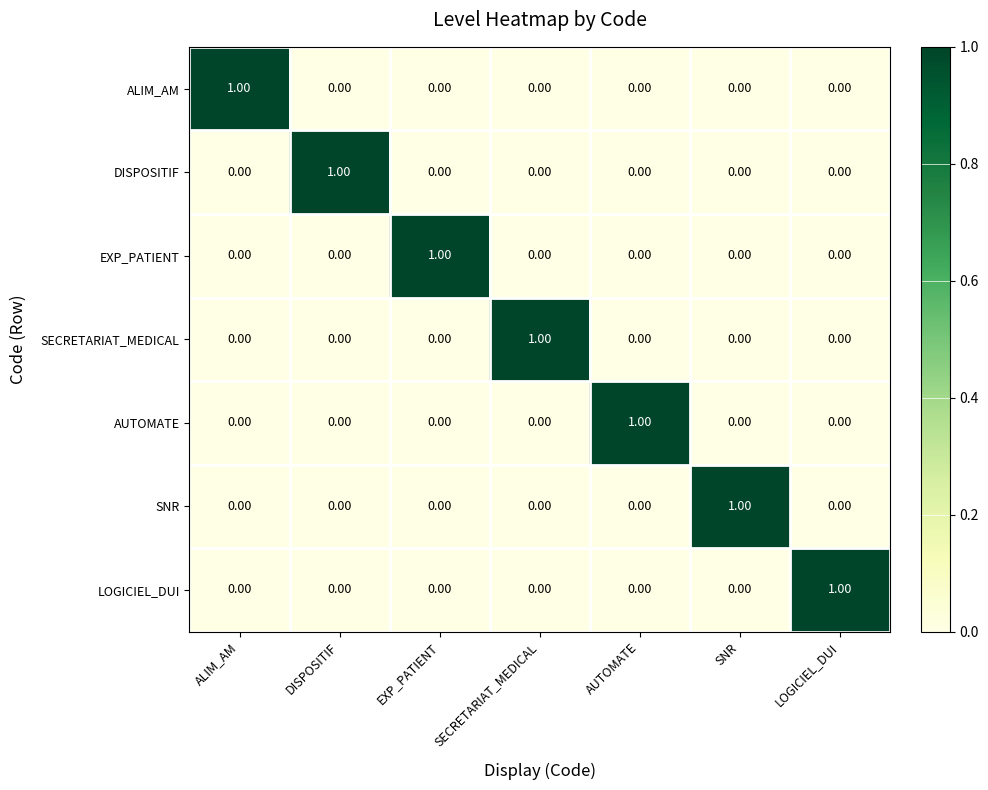

How many data points does each series have?

7